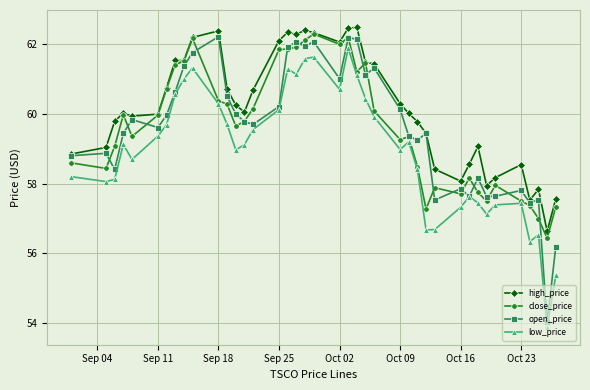

What is the minimum value for open_price?

54.0